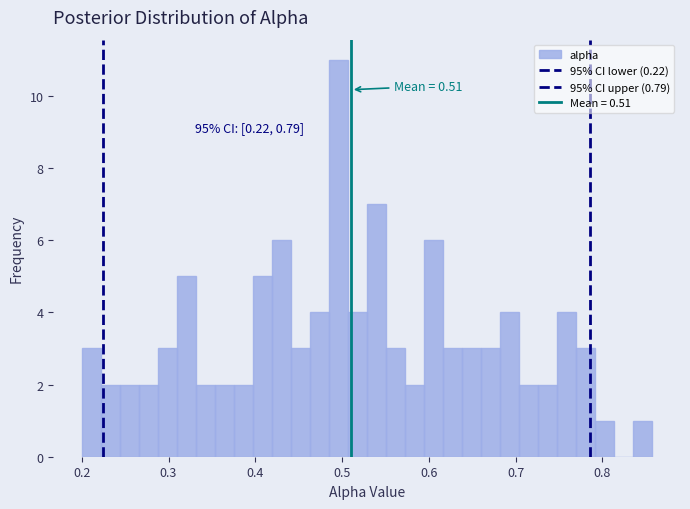

Read against the x-axis, roughly where is the centre of the tallest bar?

0.50